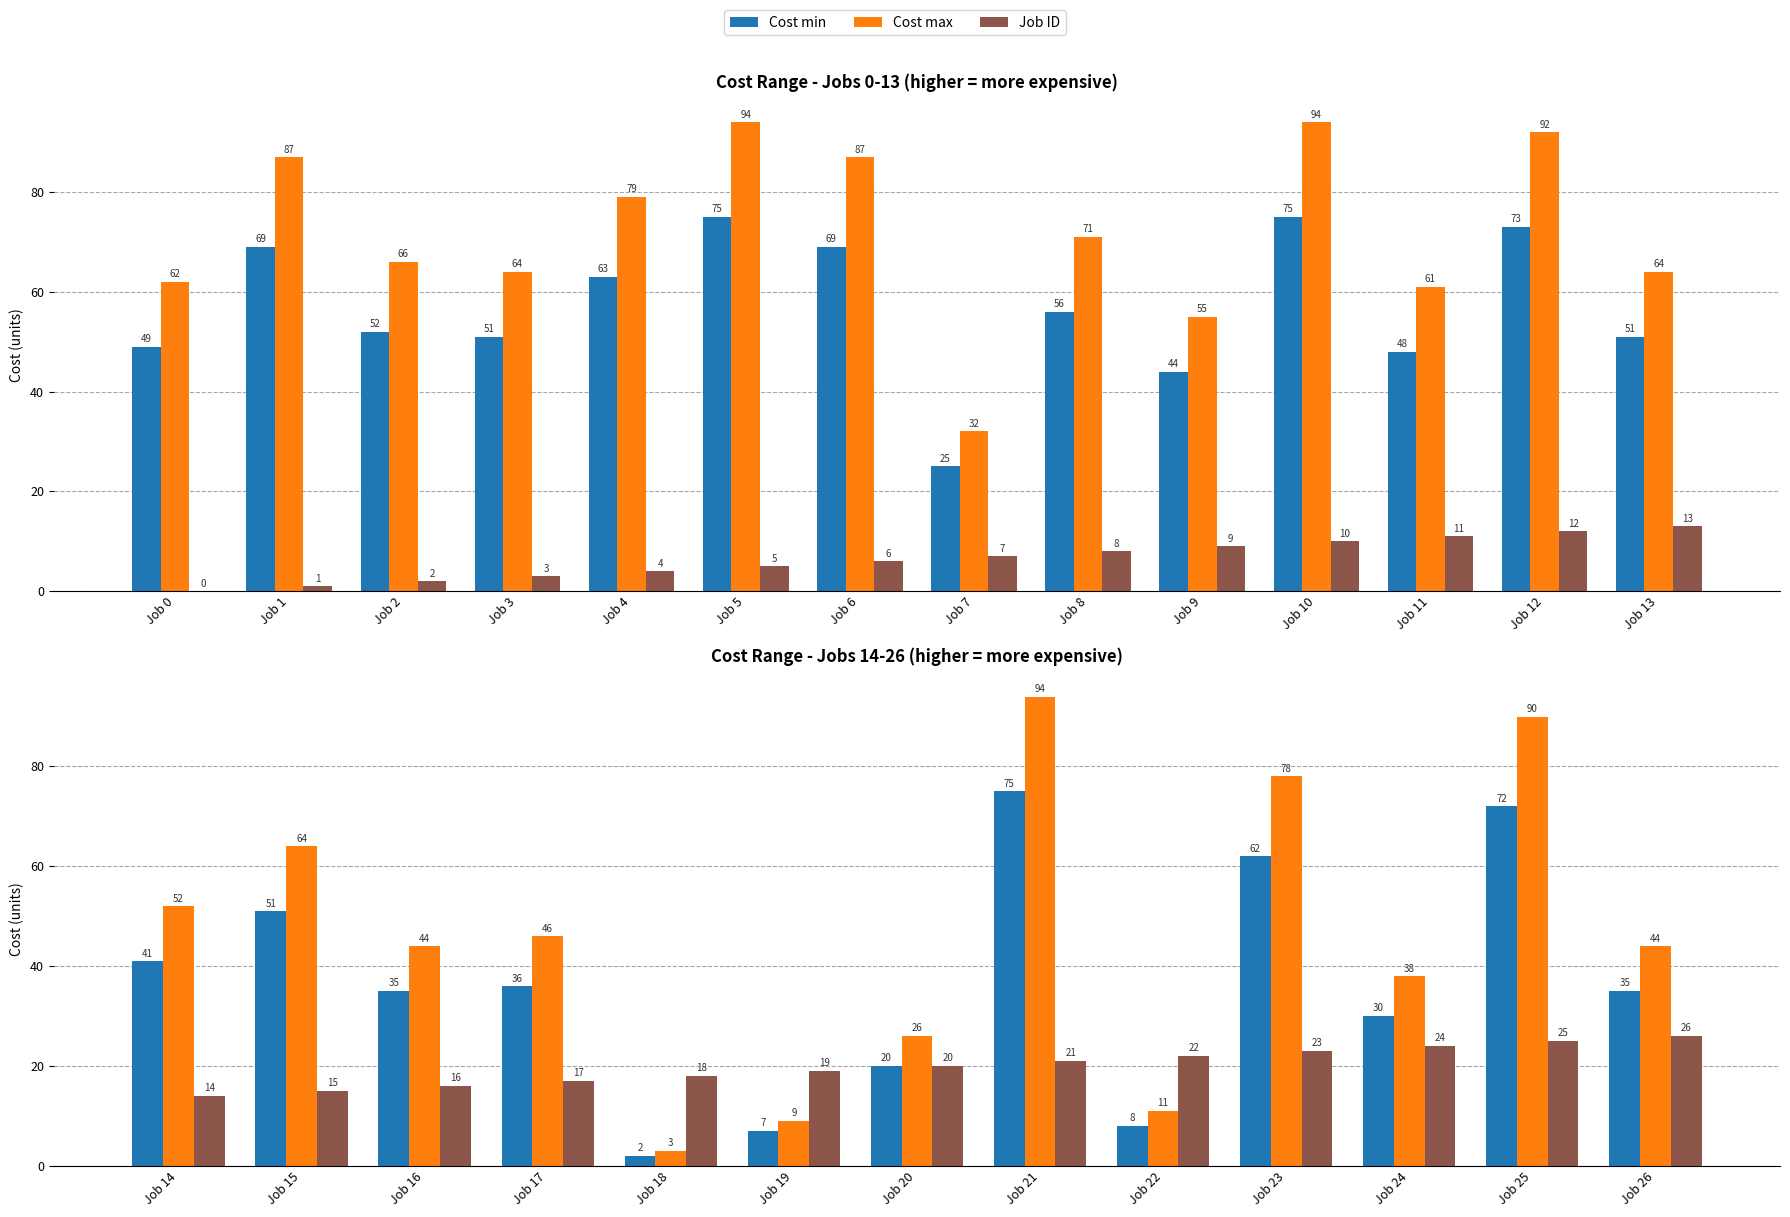

What is the value of the Cost min bar at the 8th from the left?

75